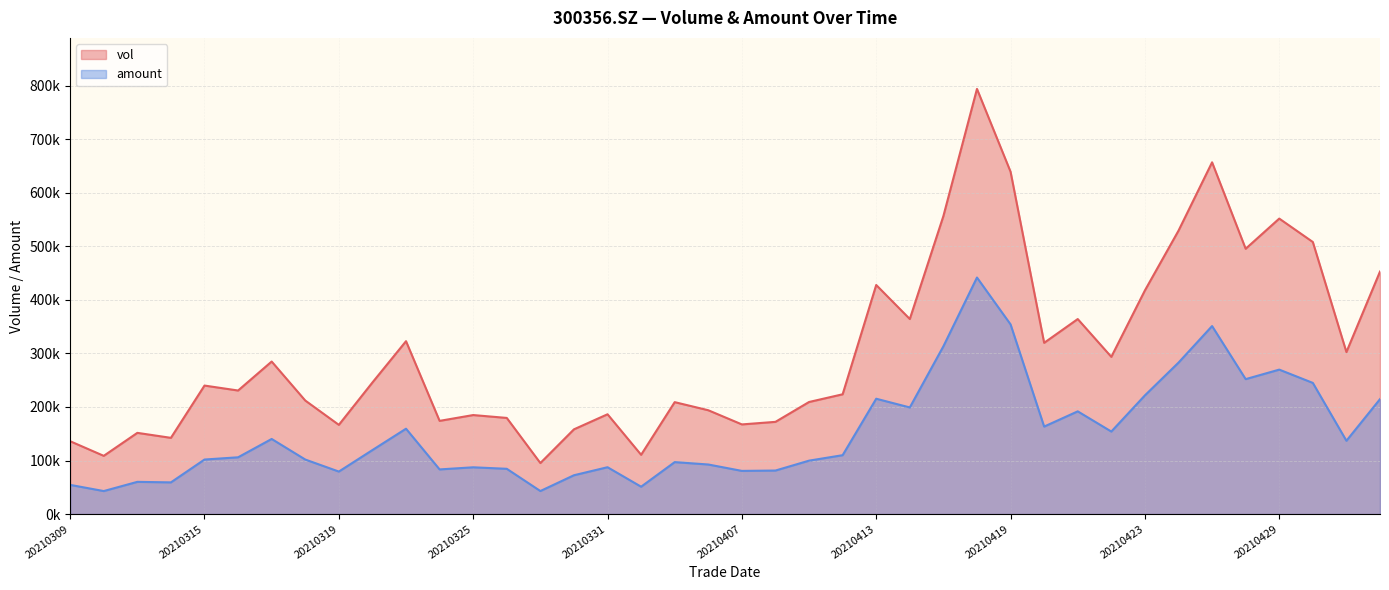

Rank the series at 20210326 from highest to lowest value.

vol, amount